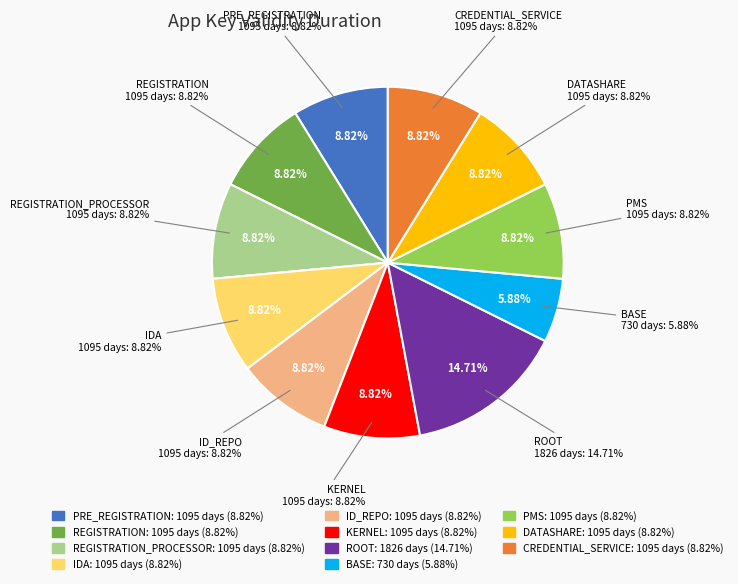

How many slices are in this pie chart?

11